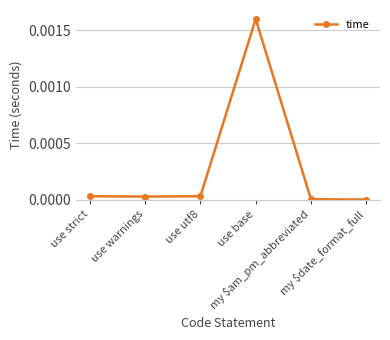

Is it true that the value at my $date_format_full is 0.0?

True